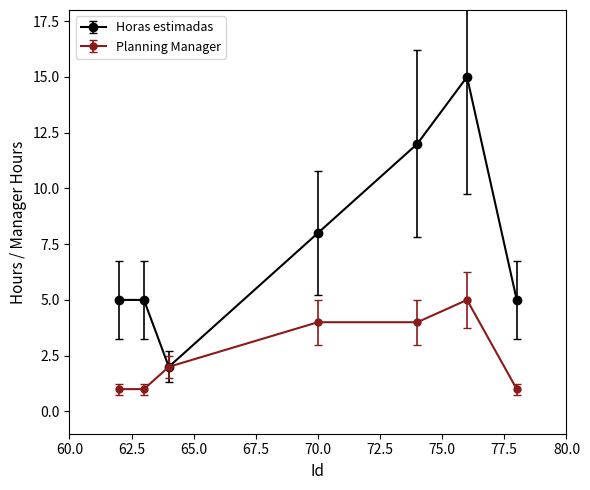

Does the chart have visible grid lines?

No